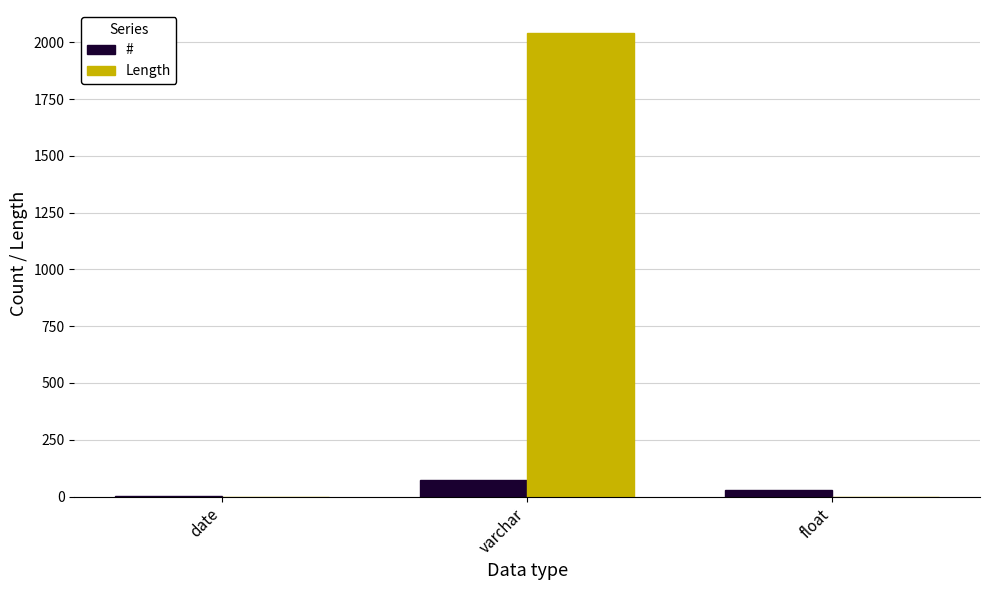

Which series has the largest total across all categories?

Length